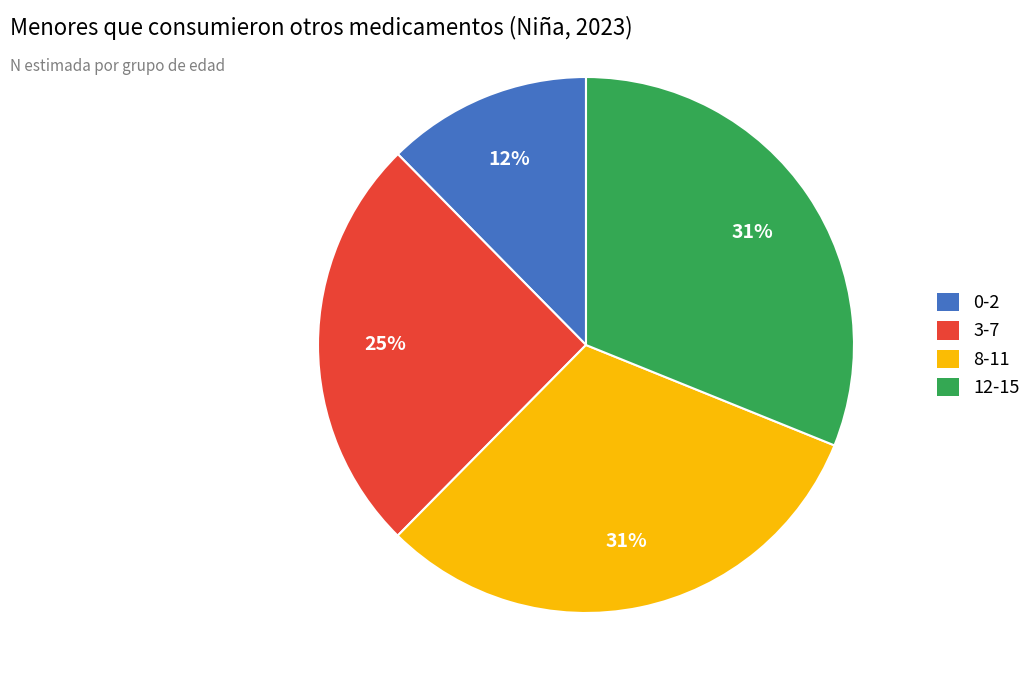

What is the smallest slice in the pie chart?

0-2